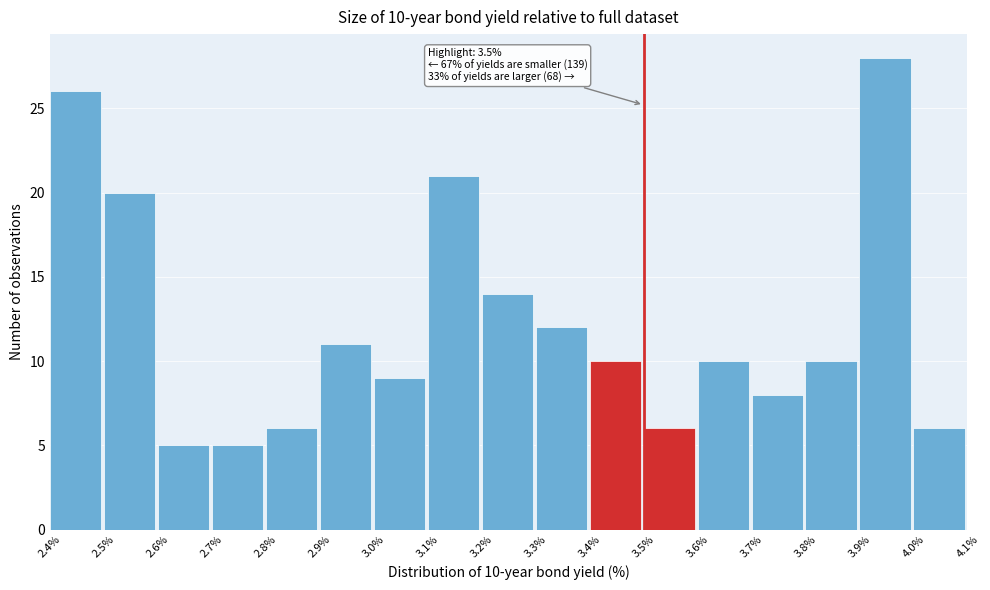

Over which range of the x-axis is the bar tallest?

3.9% to 4.0%